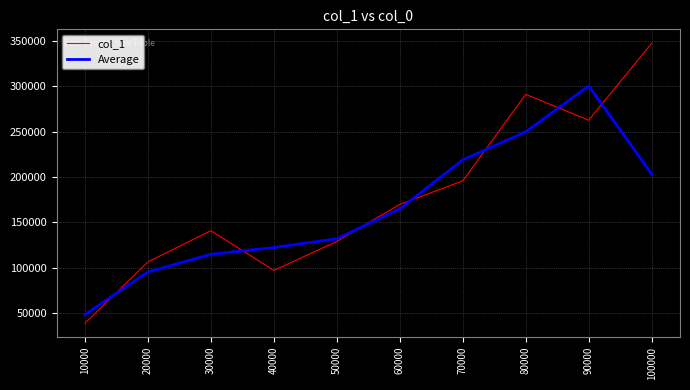

List the series in order of their peak value, lowest first.

Average, col_1